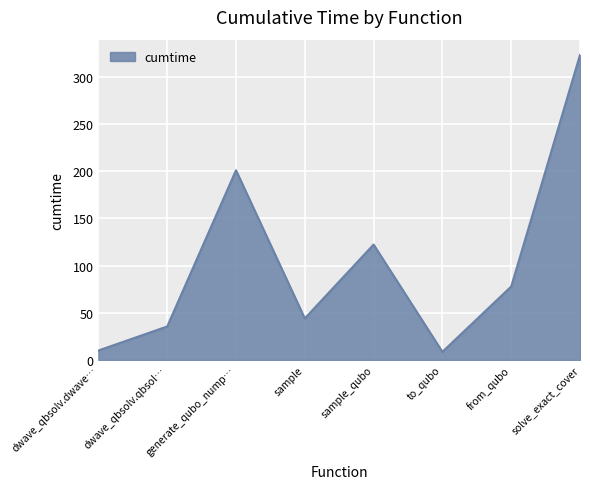

The value at dwave_qbsolv.qbsol… is 60.7. True or false?

False